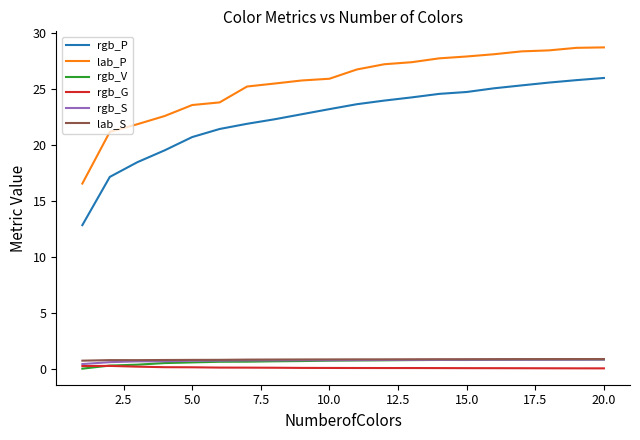

True or false: rgb_G and lab_S cross at least once.

False